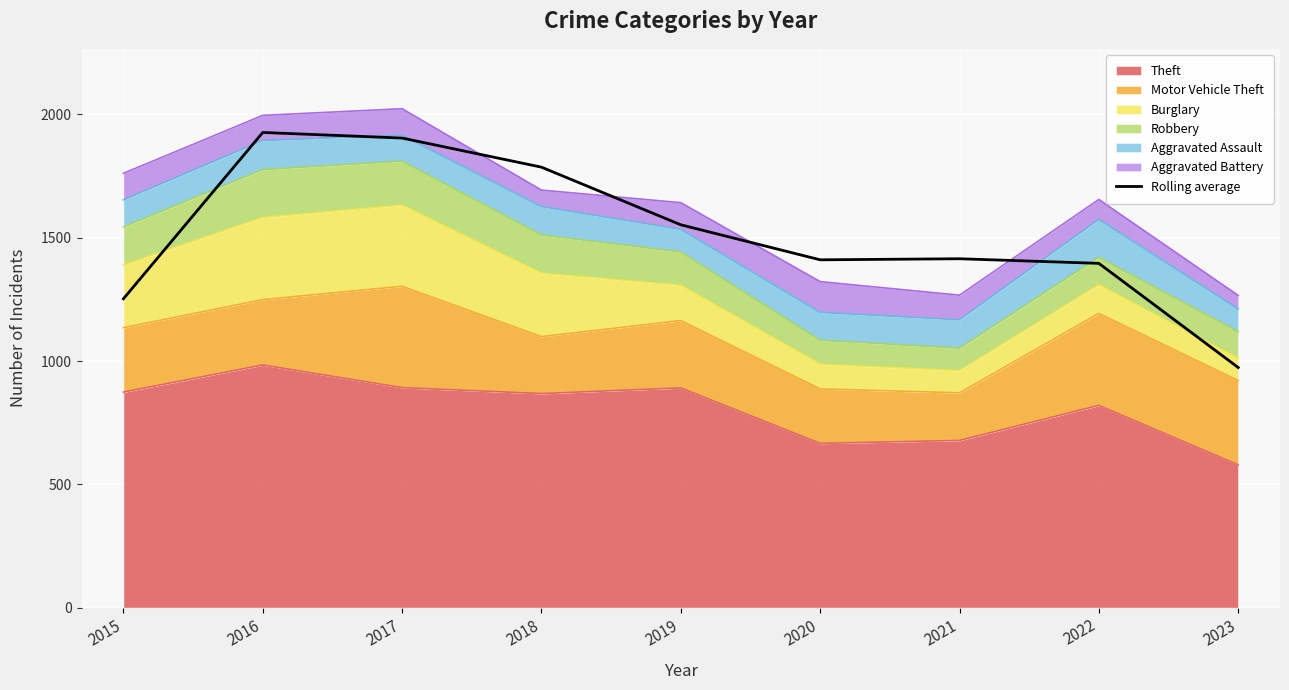

Approximately how many times larger is the value at 2021 compared to 2019?

0.9